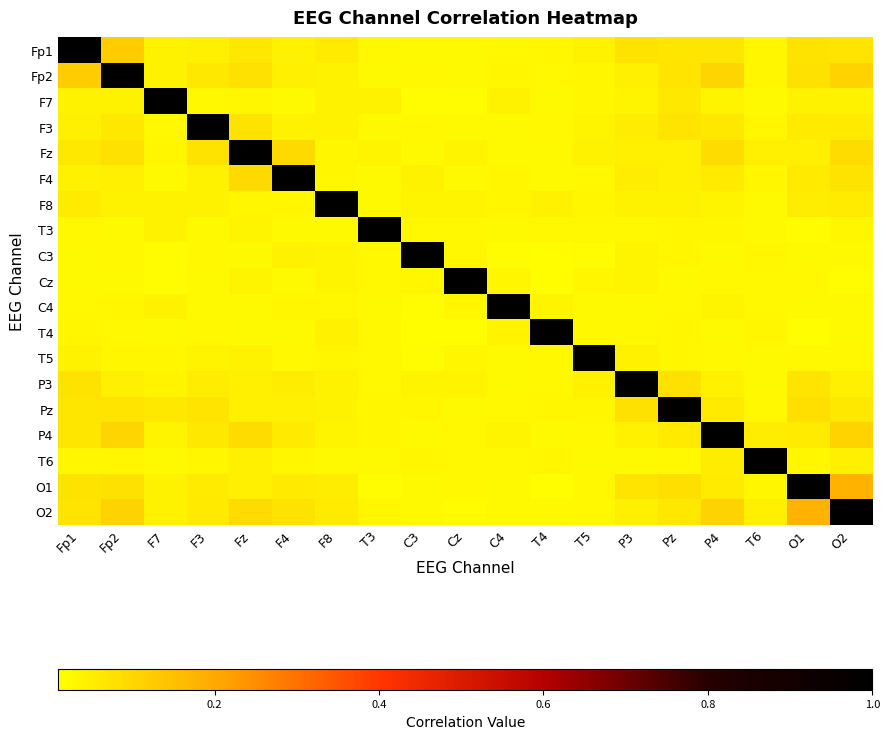

What is the spread (max minus min) of values at F8?

1.0